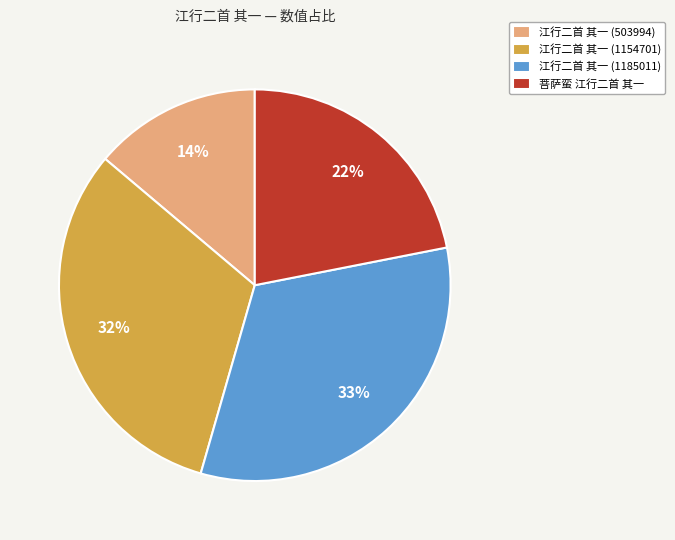

The 菩萨蛮 江行二首 其一 slice represents 22% of the pie. True or false?

True